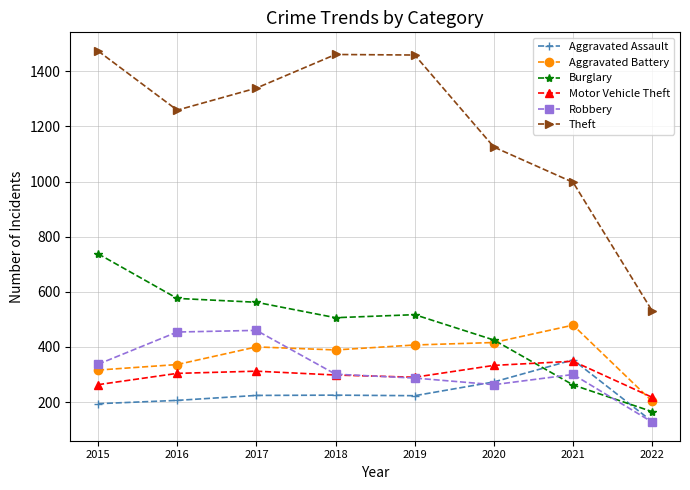

How many lines are shown in the chart?

6